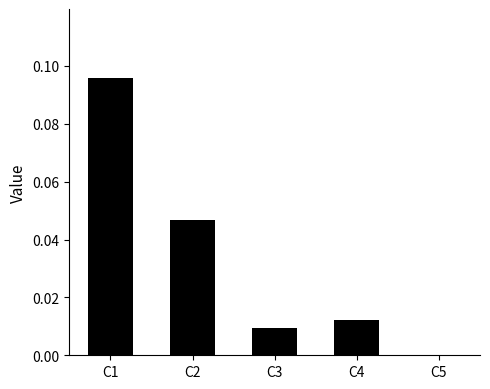

At which category does the chart reach its peak across all series?

C1